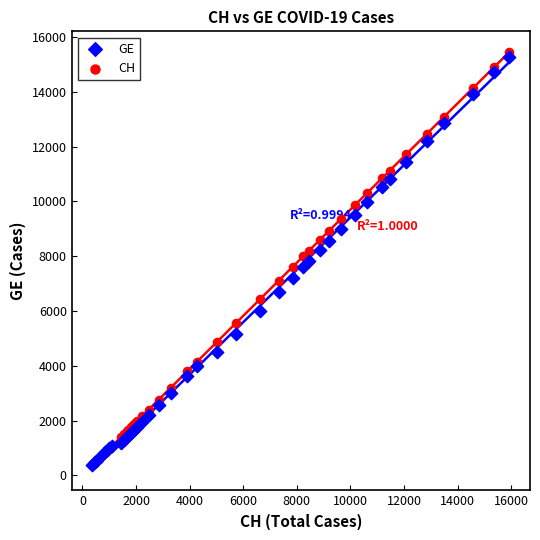

What are all the series names shown in the legend?

GE, CH